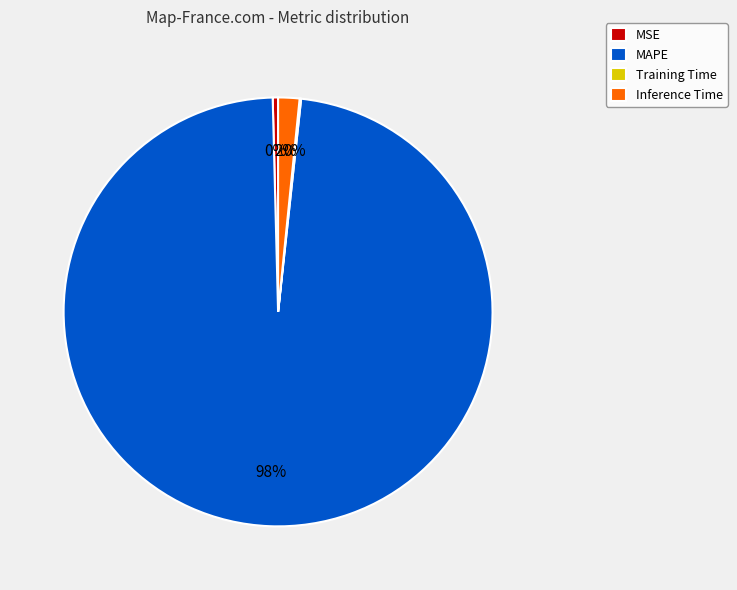

Do Inference Time and MAPE together represent more than half of the pie?

Yes